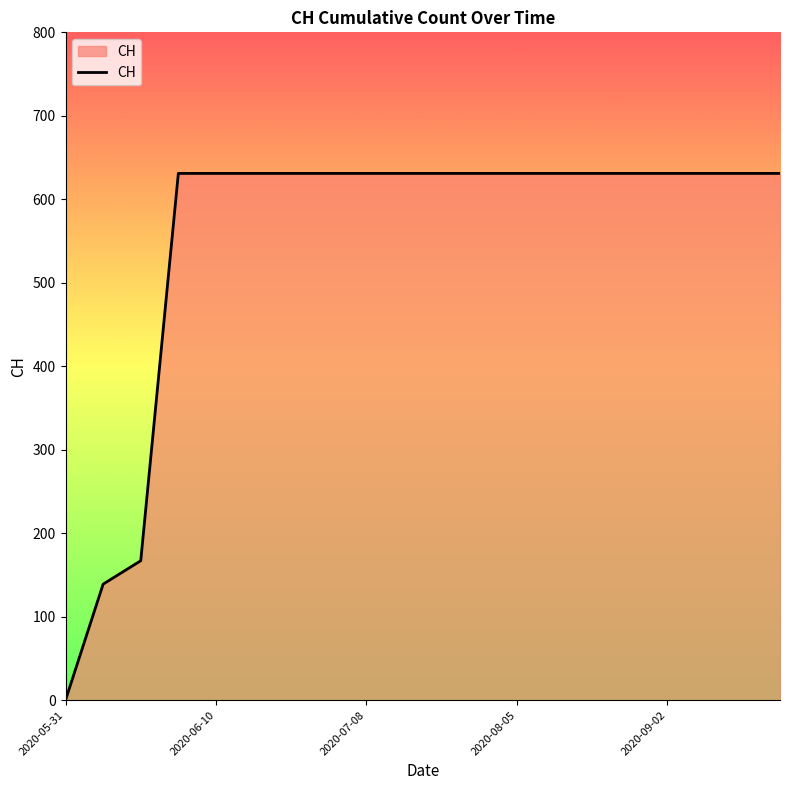

What is the greatest value displayed?

631